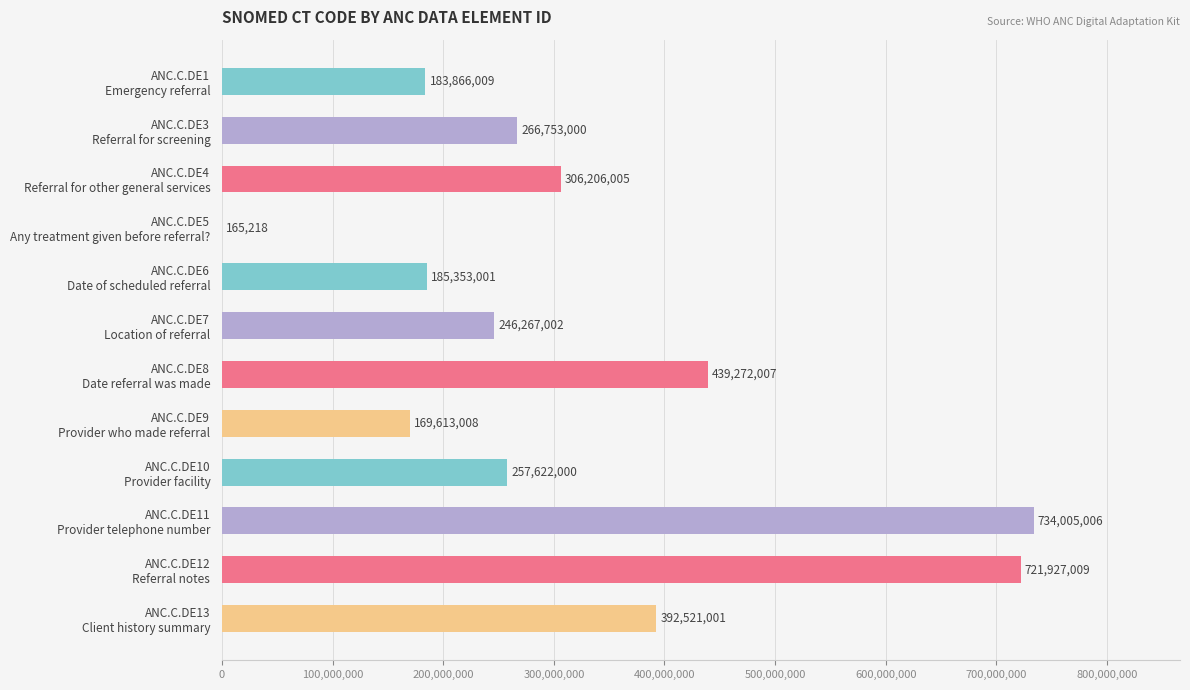

What is the sum of all values?

3903570266